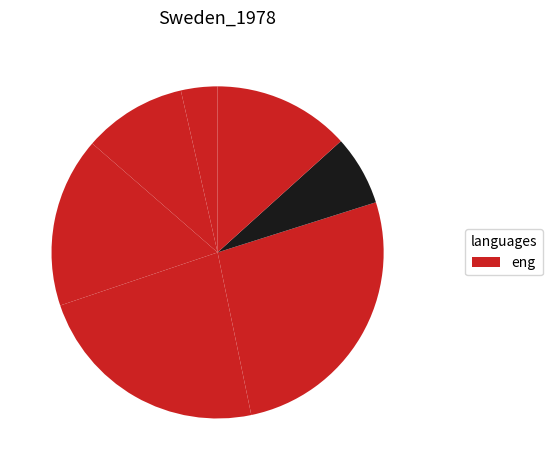

Count the number of slices in the pie.

7